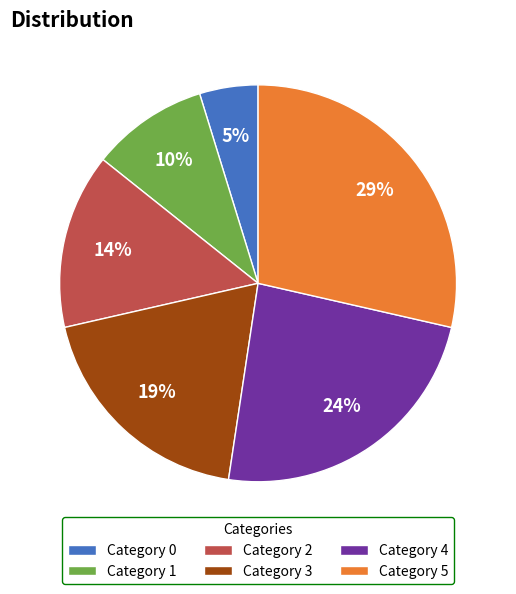

How many segments does this pie chart have?

6